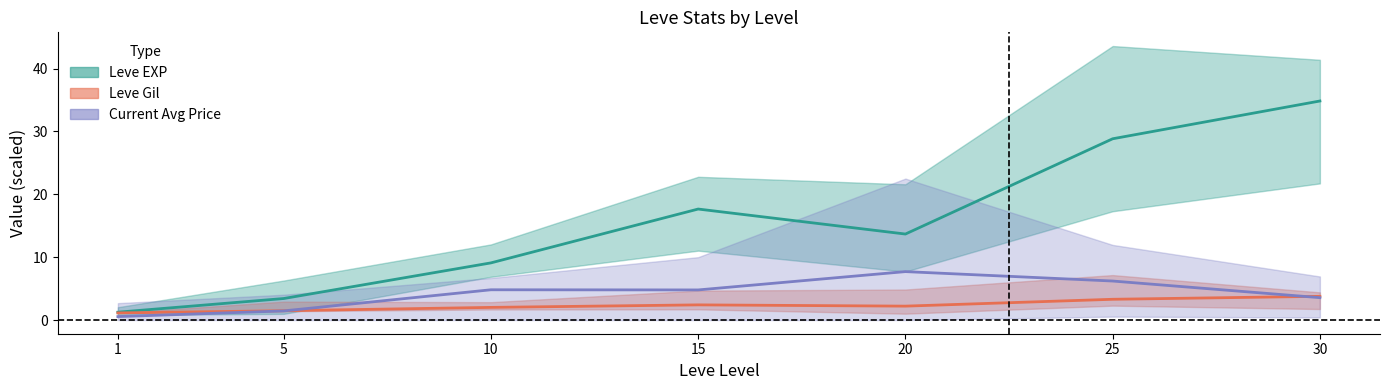

What is the value of the Current Avg Price mean point at the 5th from the left?

7.7